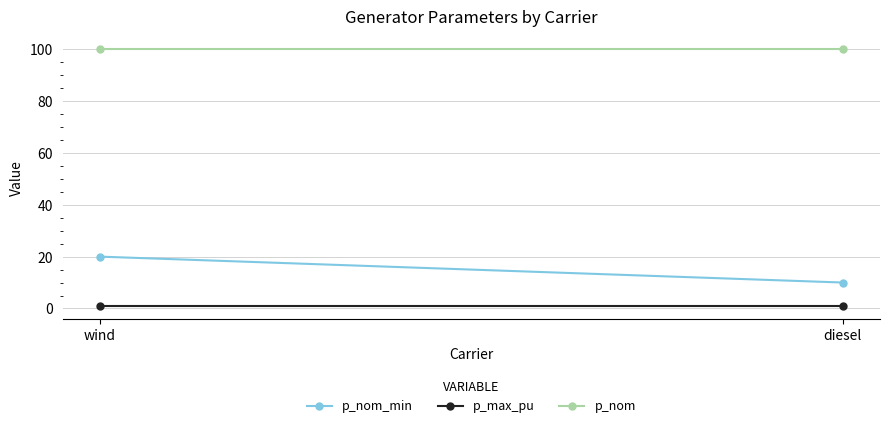

What is the average value of the p_nom_min series?

15